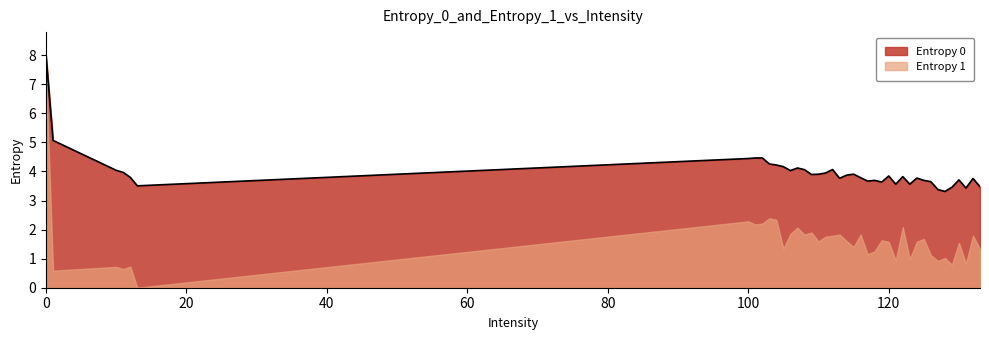

Which label corresponds to the smallest value in the chart?

128